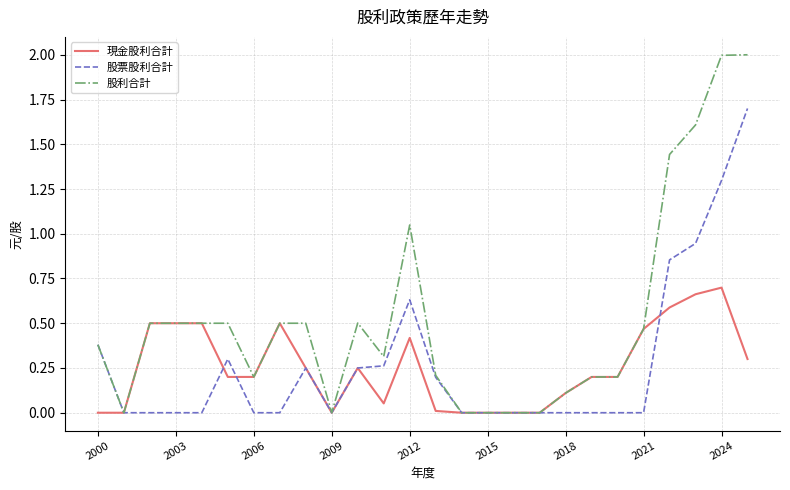

What is the highest value of the 股利合計 series?

2.0